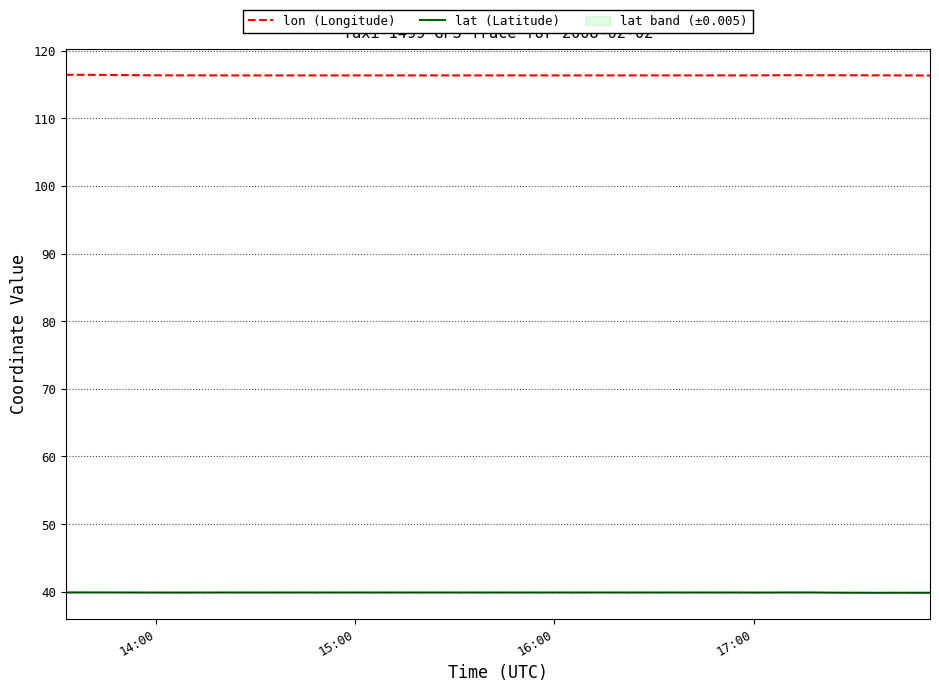

What is the spread (max minus min) of values at 15:00?

76.5